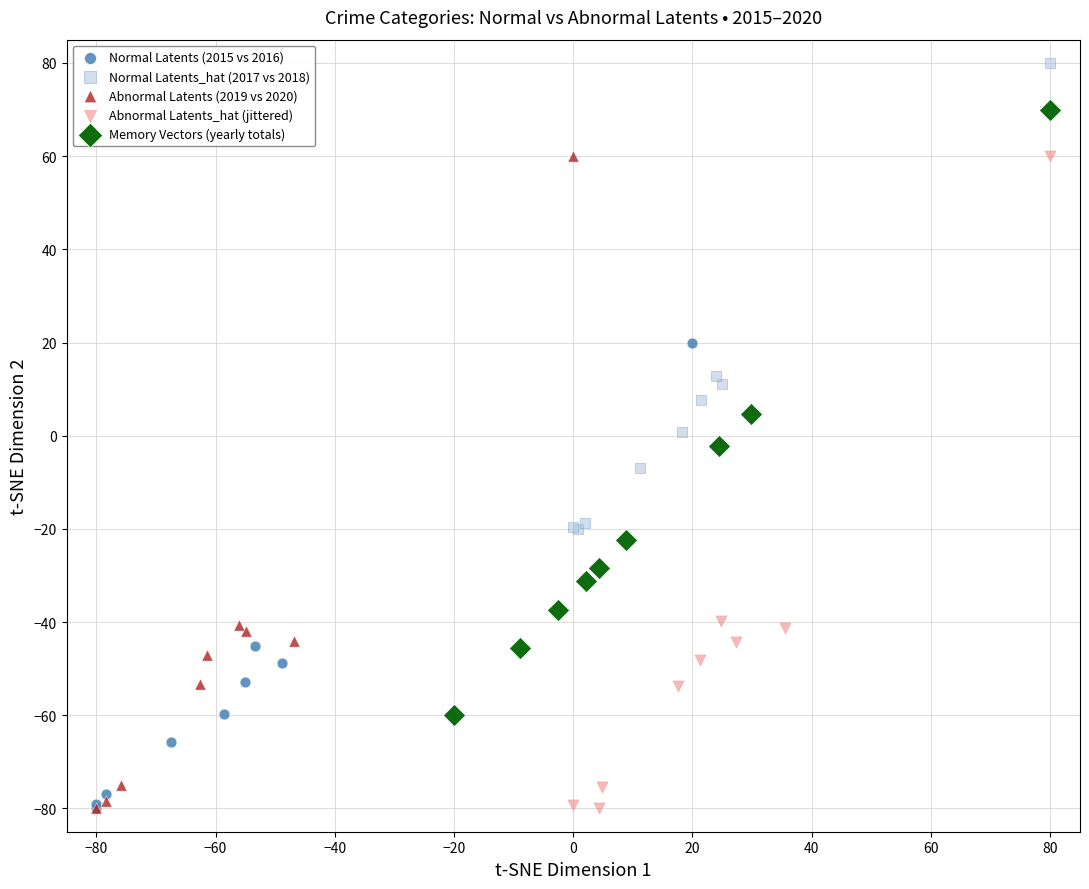

What are all the series names shown in the legend?

Normal Latents (2015 vs 2016), Normal Latents_hat (2017 vs 2018), Abnormal Latents (2019 vs 2020), Abnormal Latents_hat (jittered), Memory Vectors (yearly totals)